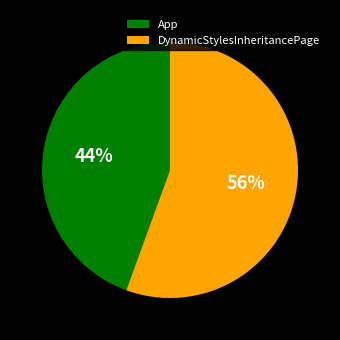

Does DynamicStylesInheritancePage represent more than half of the total?

Yes